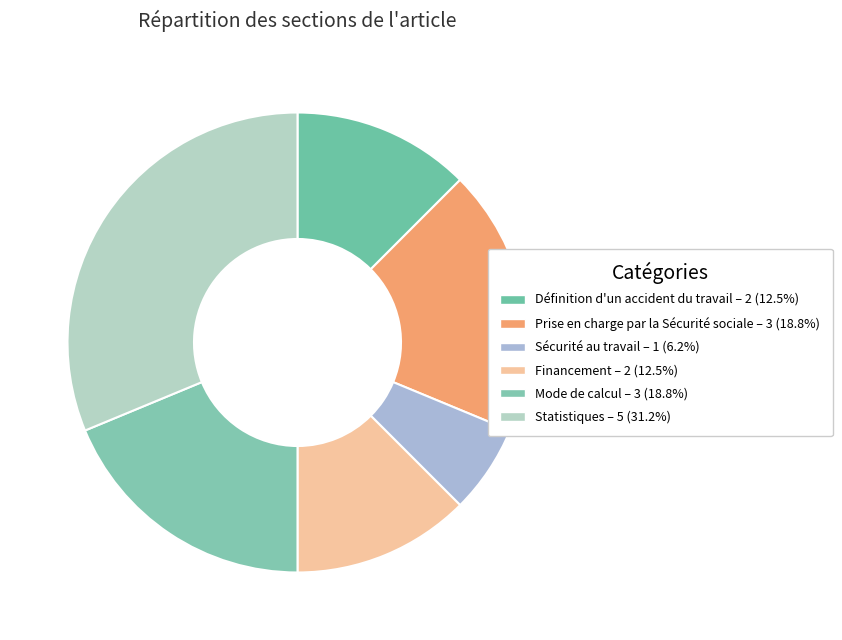

Do Mode de calcul and Définition d'un accident du travail together represent more than half of the pie?

No